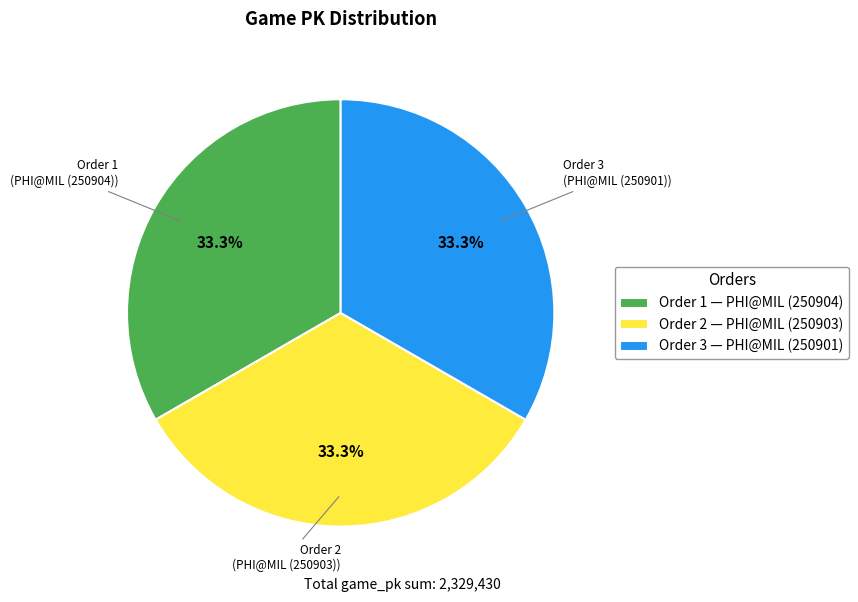

To the nearest percent, what is the average slice percentage?

33%